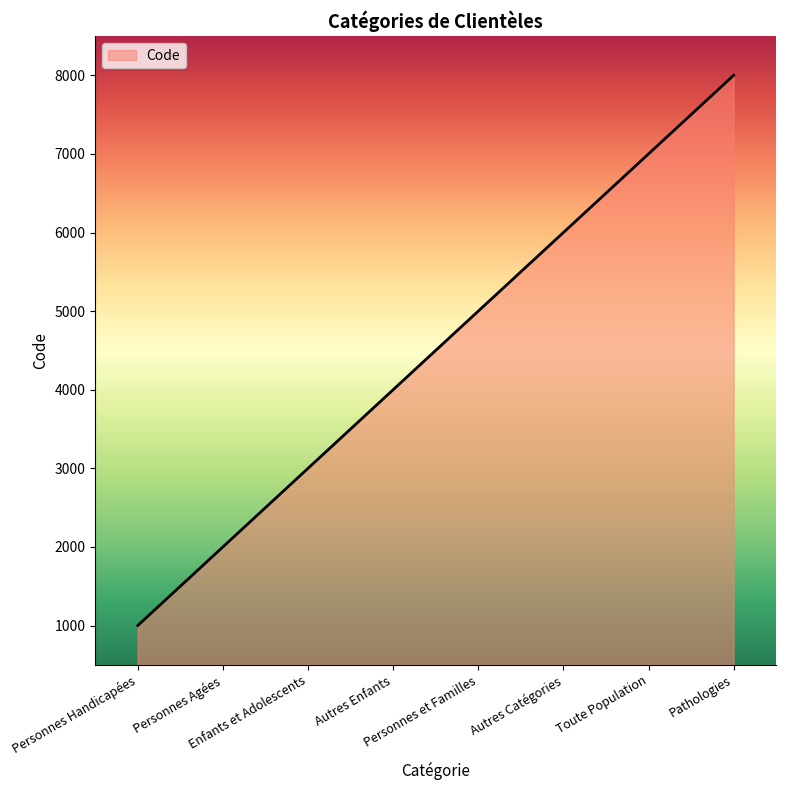

Count the number of categories in the chart.

8